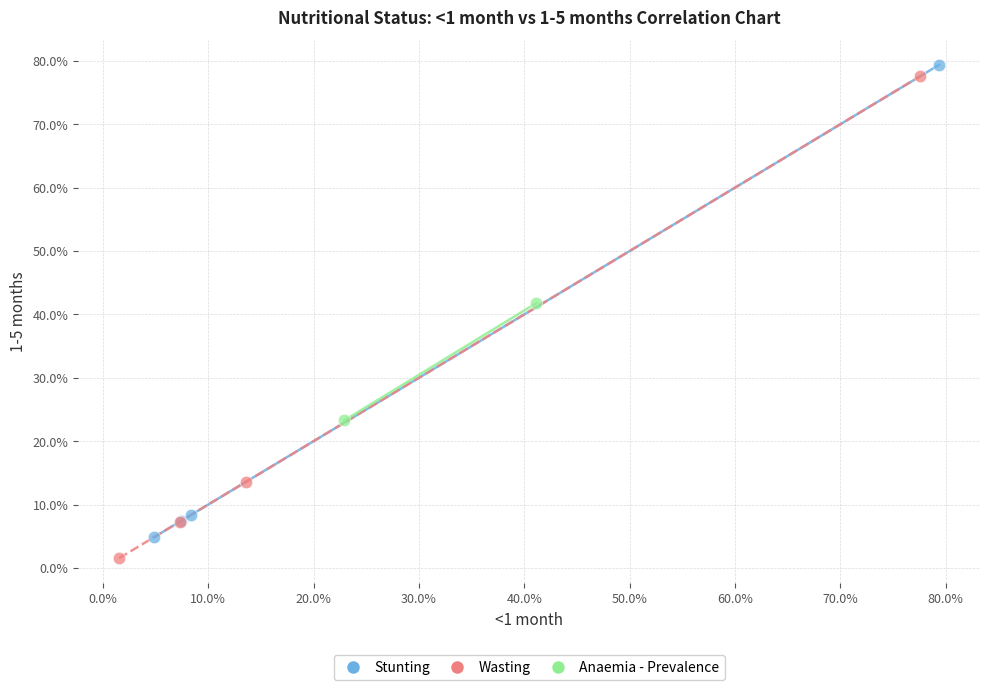

What are all the series names shown in the legend?

Stunting, Wasting, Anaemia - Prevalence